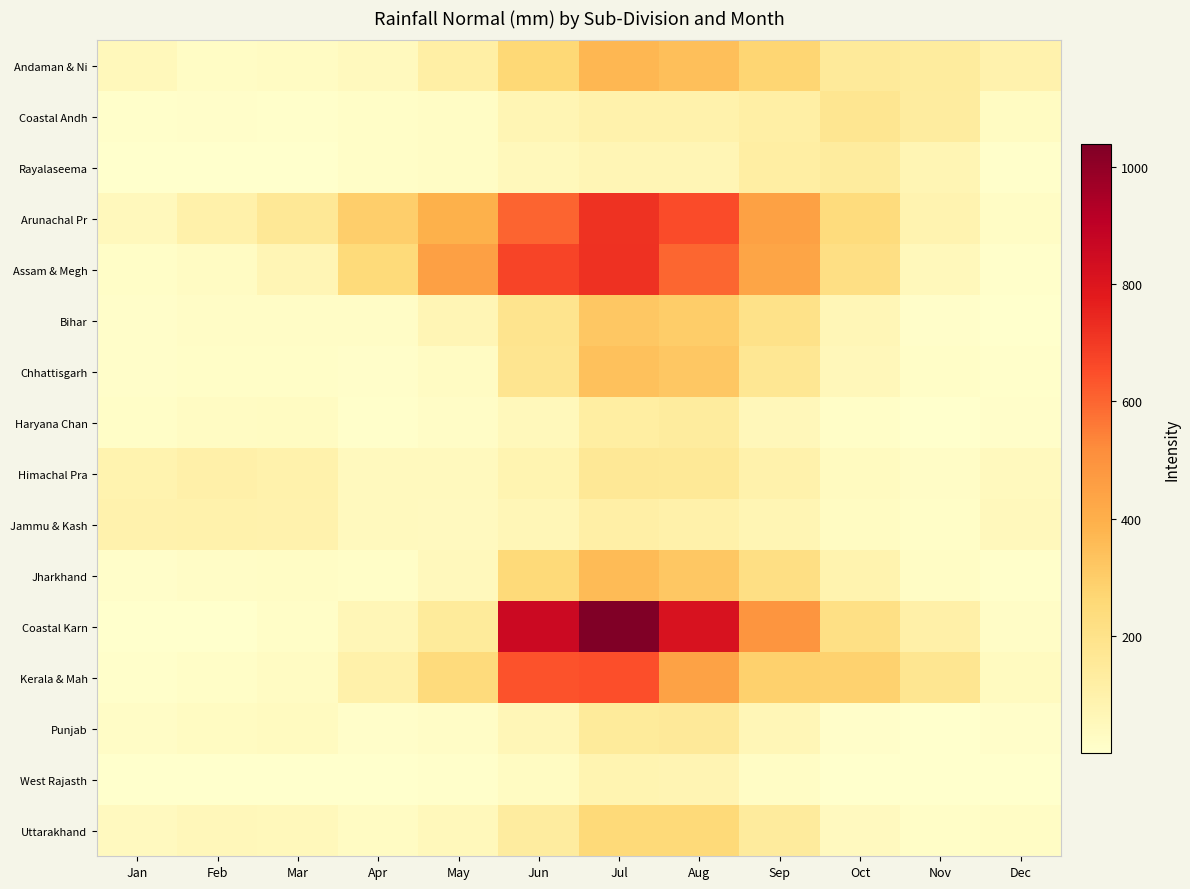

Which series has the widest spread of values?

Coastal Karn